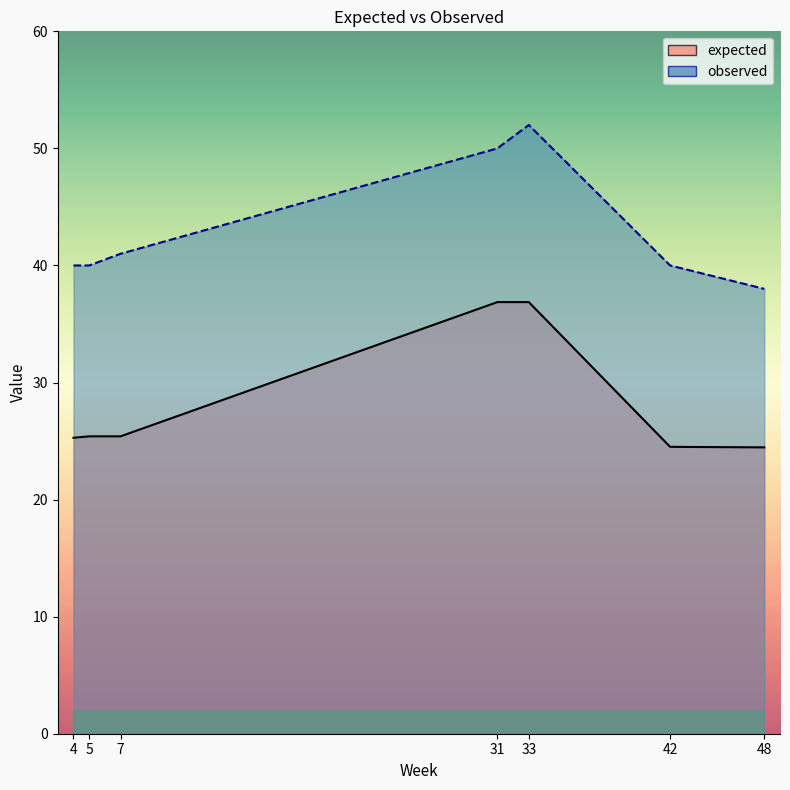

What is the difference between the highest and lowest values at 4?

14.7